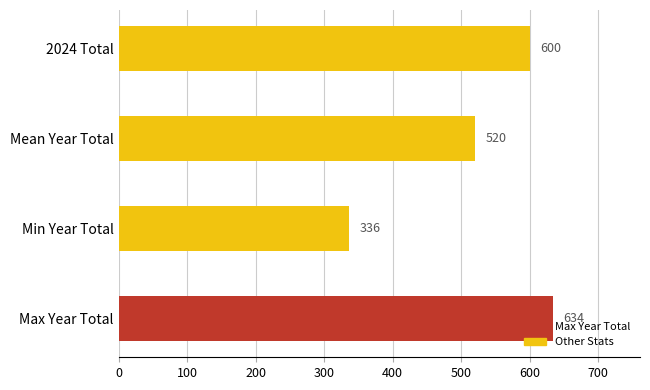

Is it true that the value at 2024 Total is 600?

True